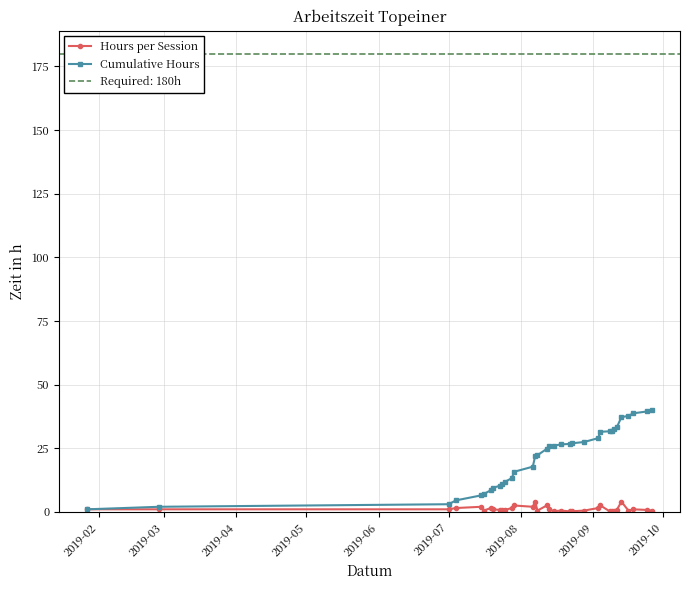

How many values in the Cumulative Hours series exceed 25?

17